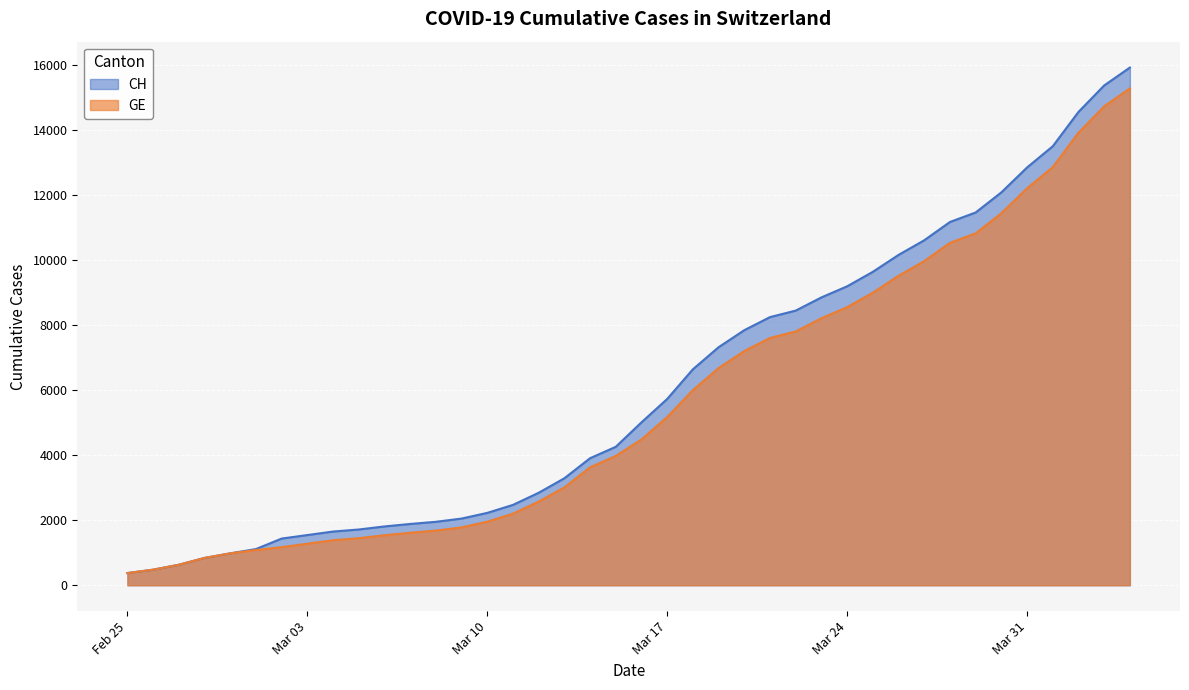

Is it true that GE equals 6977 at Mar 17?

False